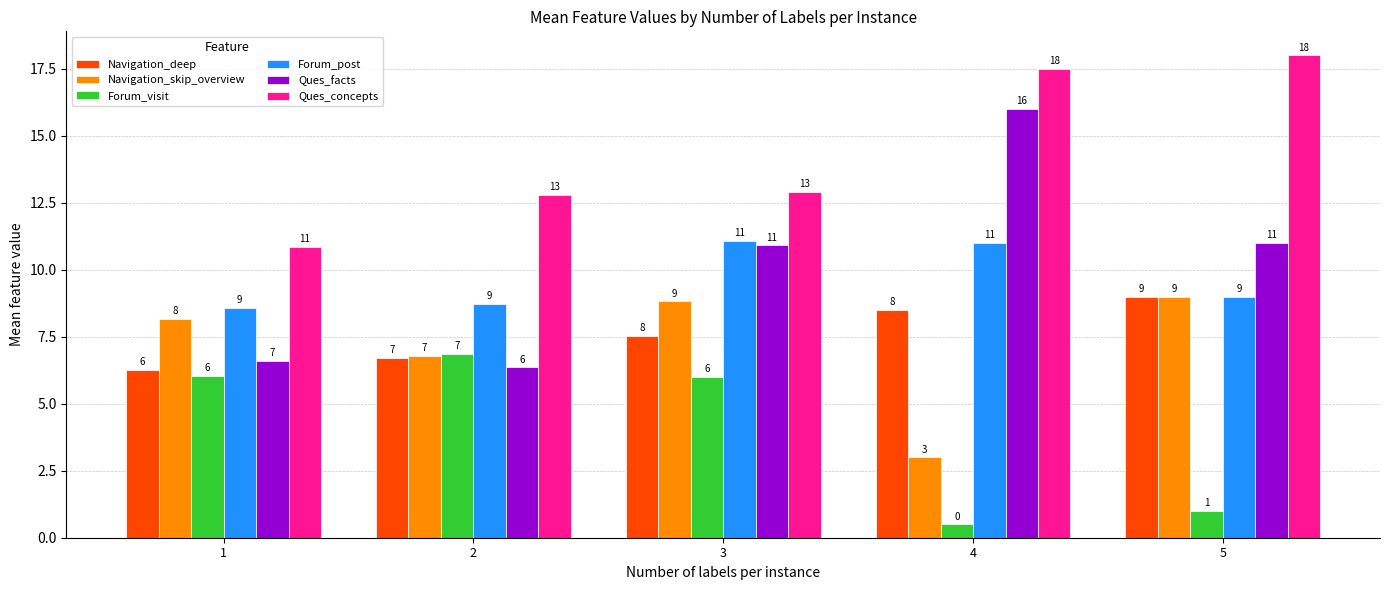

The Navigation_skip_overview series shows 9.0 at 5. True or false?

True